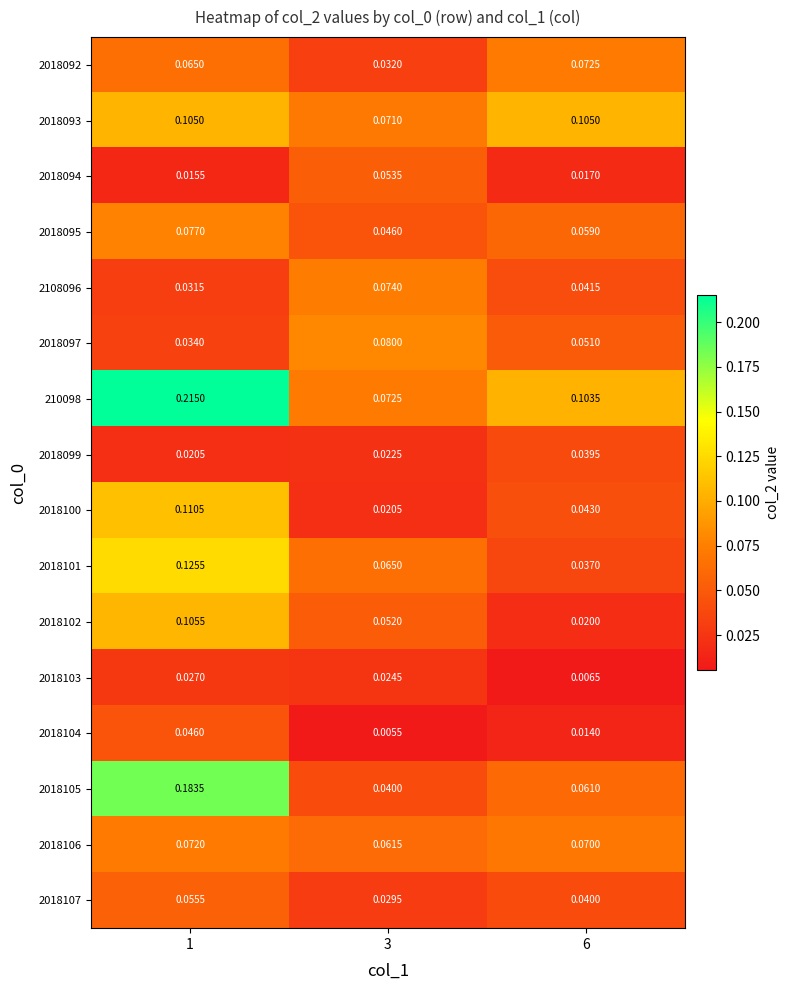

At 6, list the series in order from smallest to largest.

2018103, 2018104, 2018094, 2018102, 2018101, 2018099, 2018107, 2108096, 2018100, 2018097, 2018095, 2018105, 2018106, 2018092, 210098, 2018093